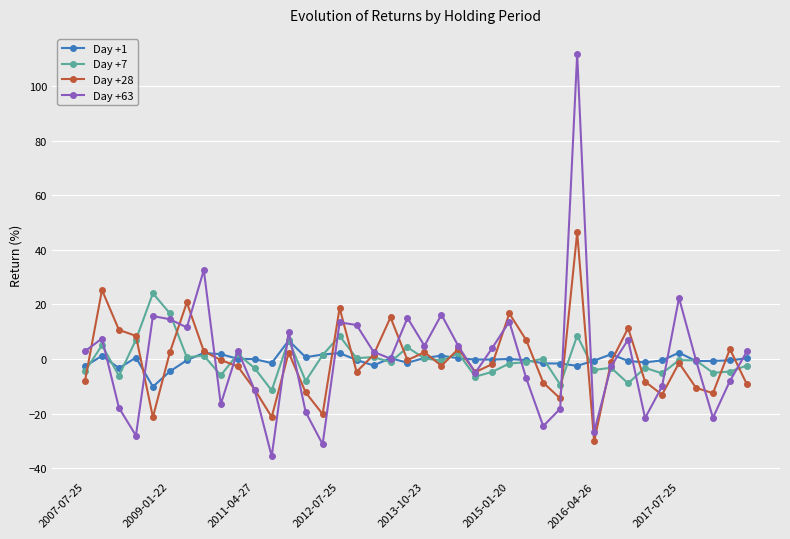

What is the maximum value shown in the chart?

111.7